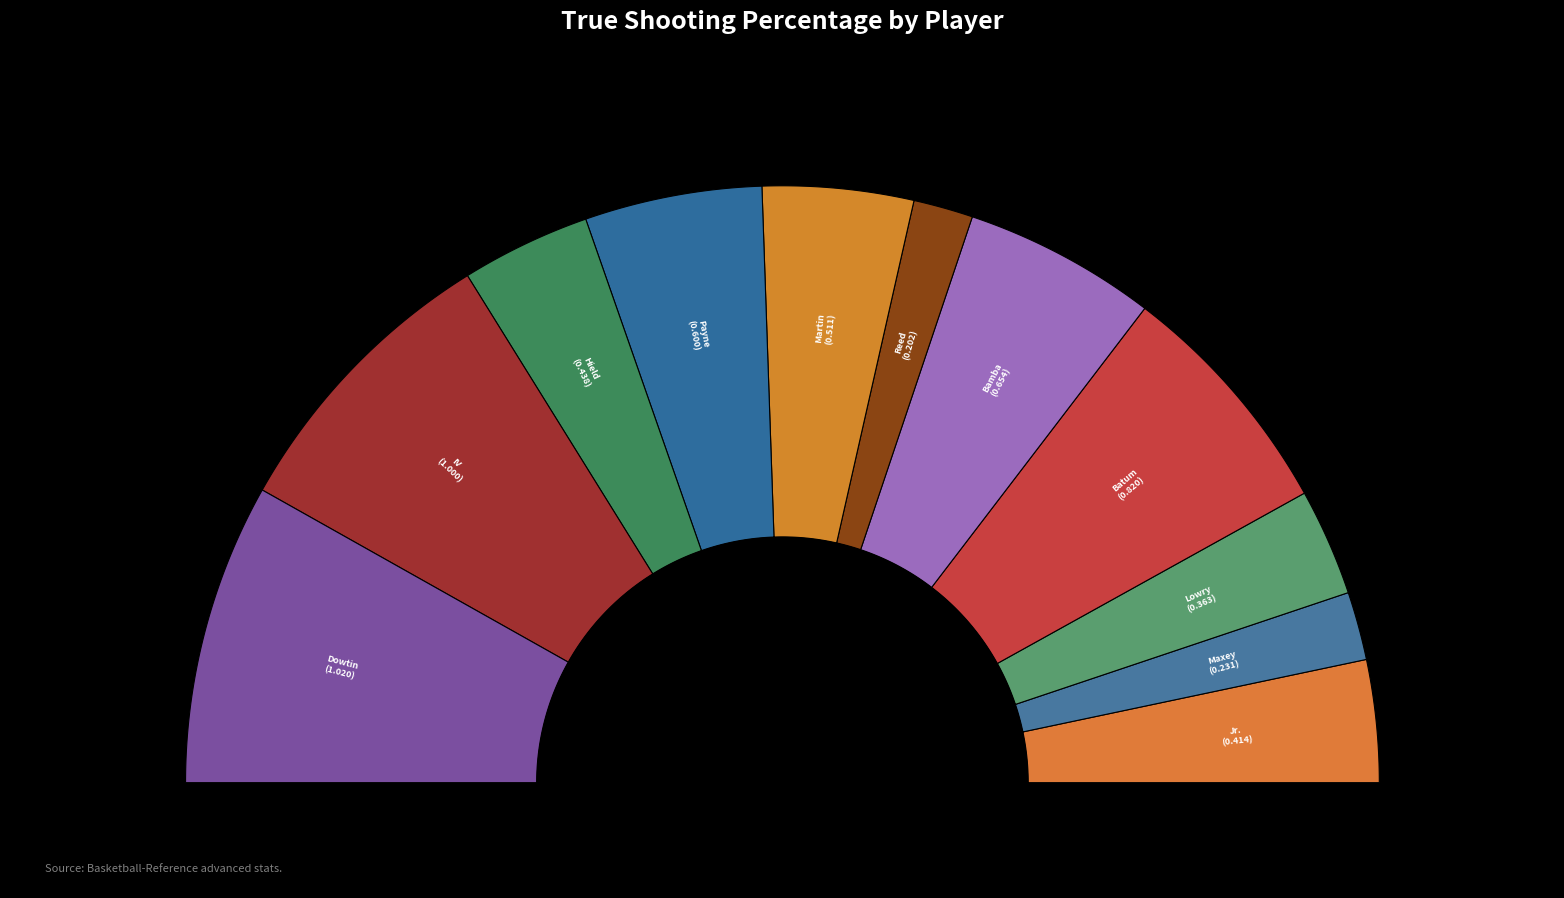

Rank the categories by value from lowest to highest.

Paul Reed, Tyrese Maxey, Kyle Lowry, Kelly Oubre Jr., Buddy Hield, KJ Martin, Cameron Payne, Mo Bamba, Nicolas Batum, Ricky Council IV, Jeff Dowtin